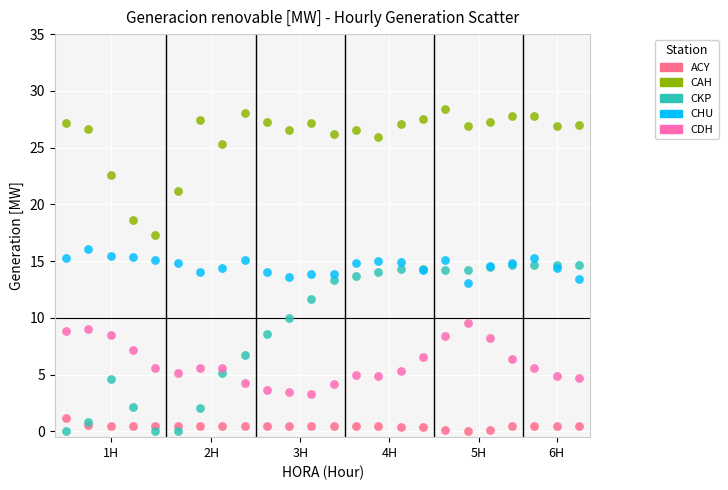

Which series has the largest Y range (max minus min)?

CKP